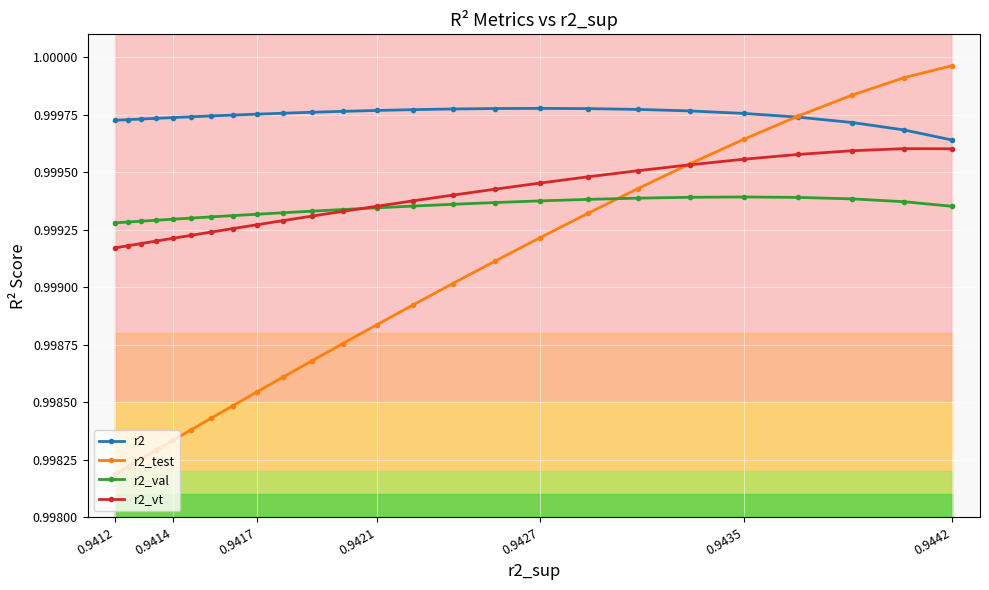

Count the r2 values in the range 0 to 1.

25